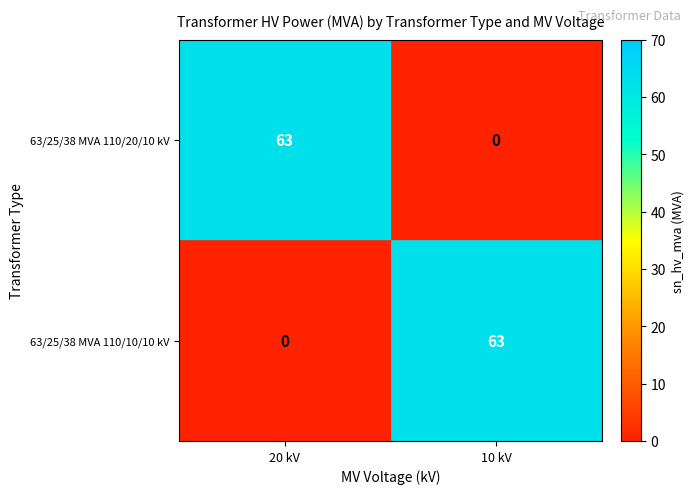

What is the greatest value displayed?

63